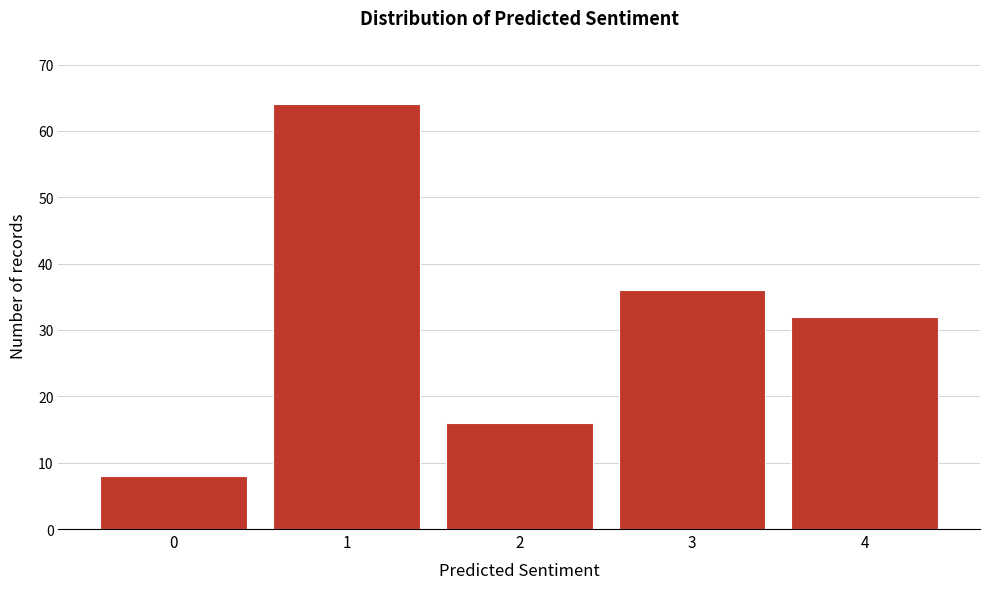

Reading right to left, extract all data points from this chart.

4=32	3=36	2=16	1=64	0=8